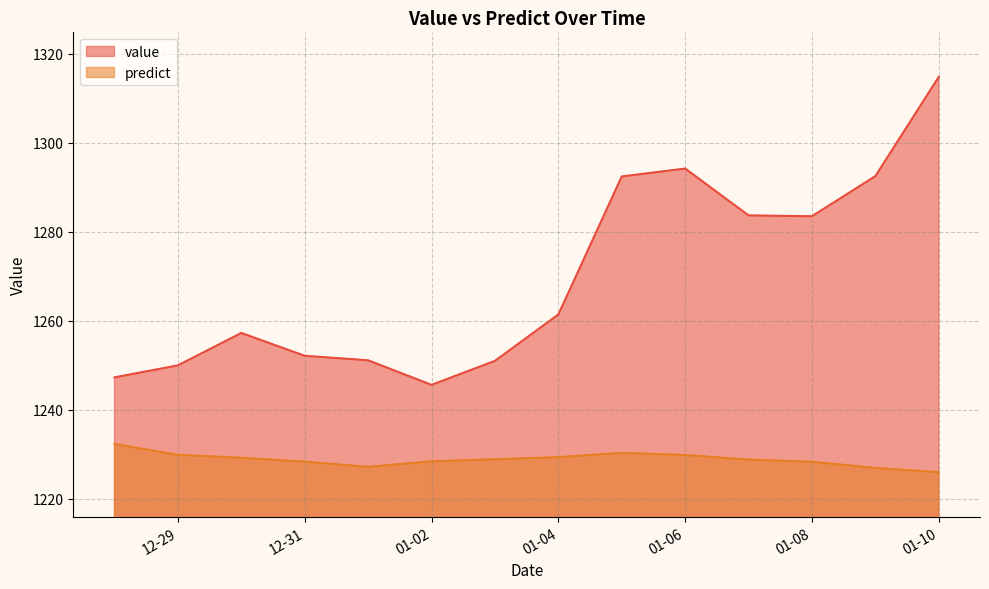

What is the sum of all predict values?

17203.8